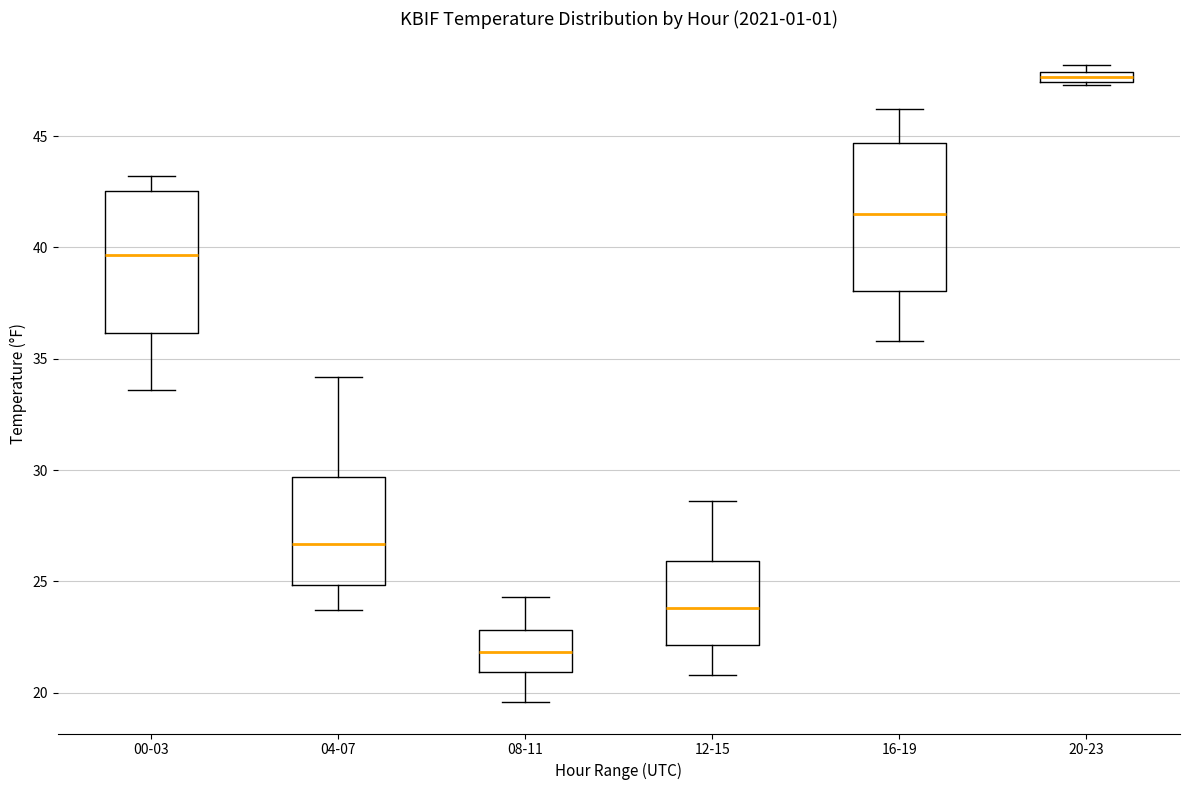

Where is the upper edge of the box for 20-23 on the y-axis? The values are not printed on the chart, so give them approximately, as read against the axis.

48.0